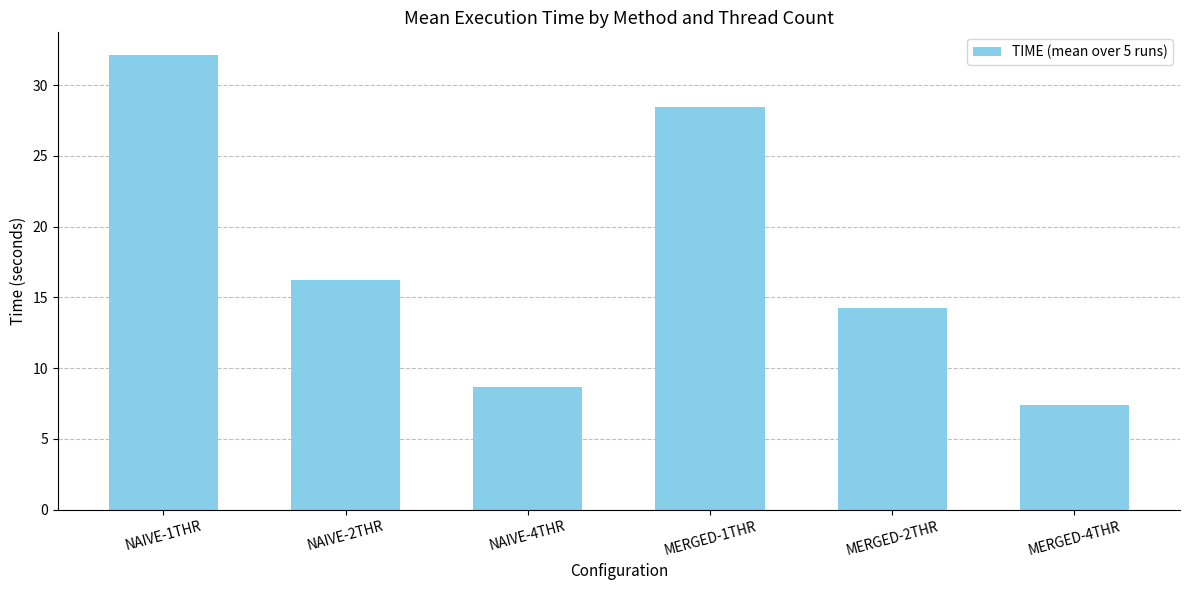

At which label does the data first exceed 16?

NAIVE-1THR